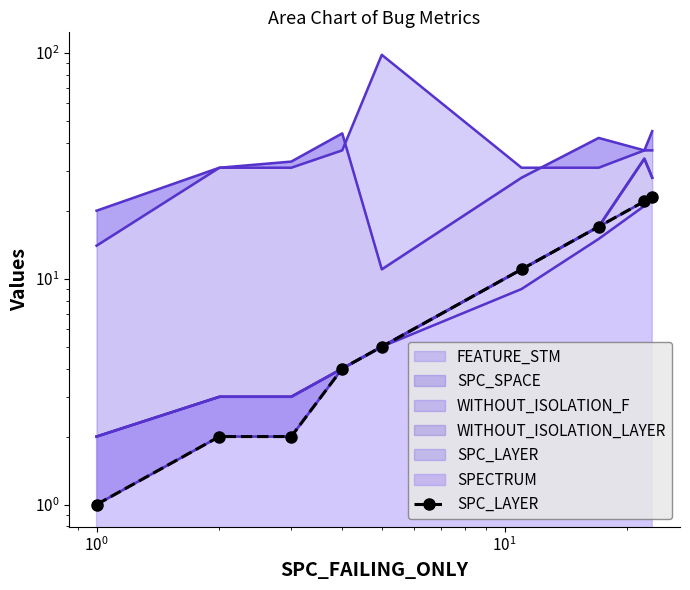

True or false: the data has more than 2 interior local peaks.

False